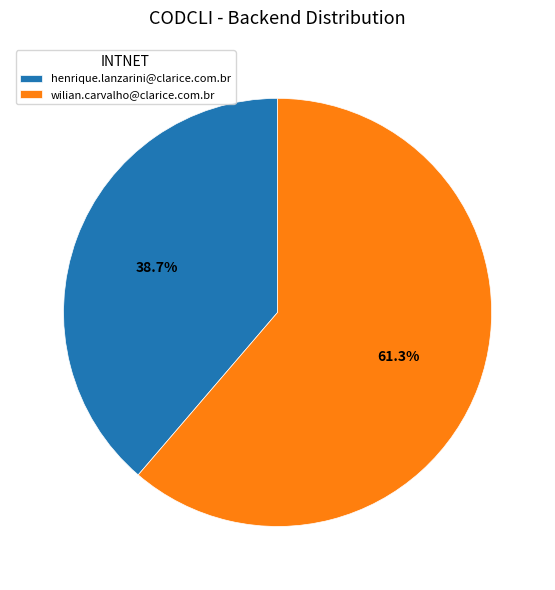

To the nearest percent, what portion does wilian.carvalho@clarice.com.br represent?

61%